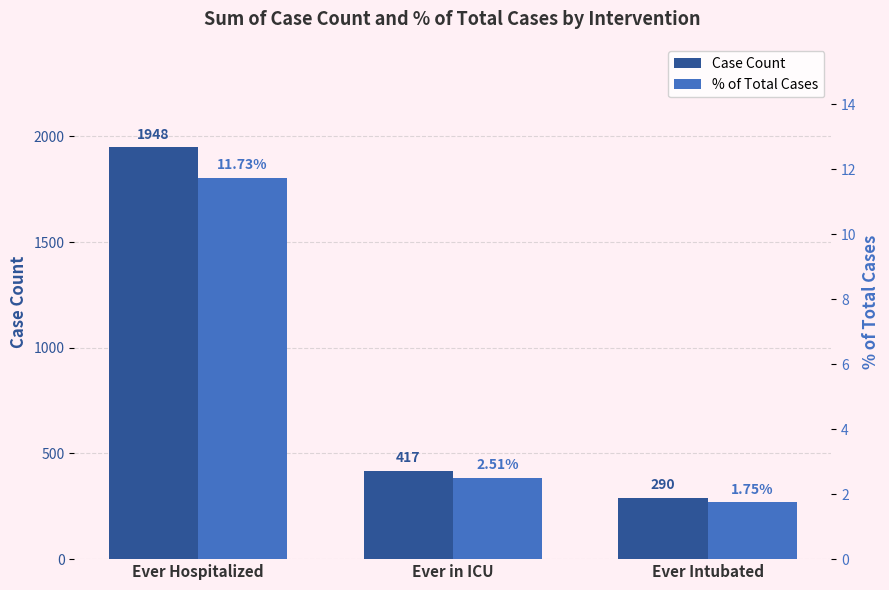

Which series has the largest total across all categories?

Case Count